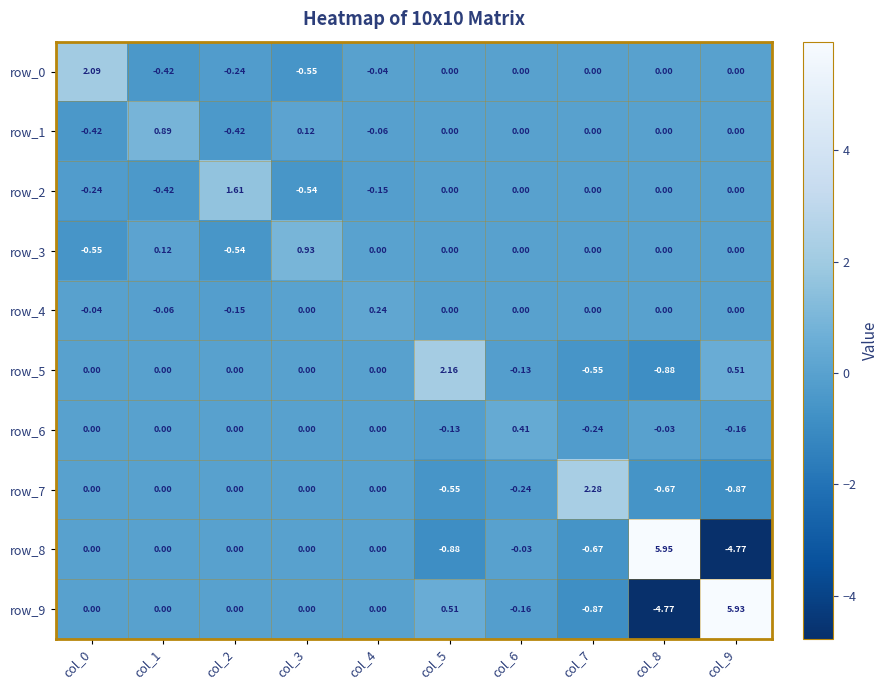

At col_3, list the series in order from smallest to largest.

row_0, row_2, row_5, row_6, row_7, row_8, row_9, row_4, row_1, row_3